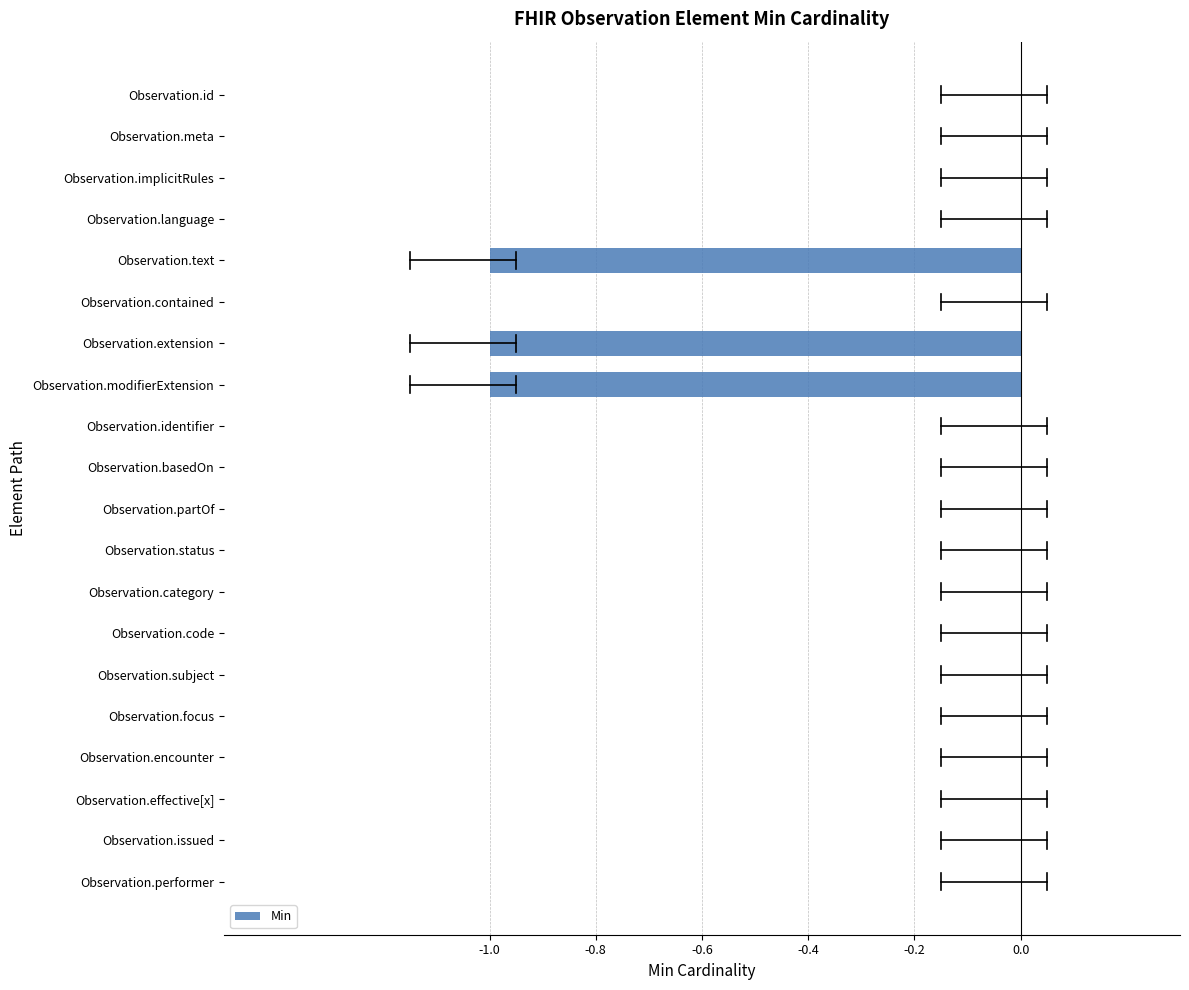

Is it true that the value at Observation.contained is 0?

True